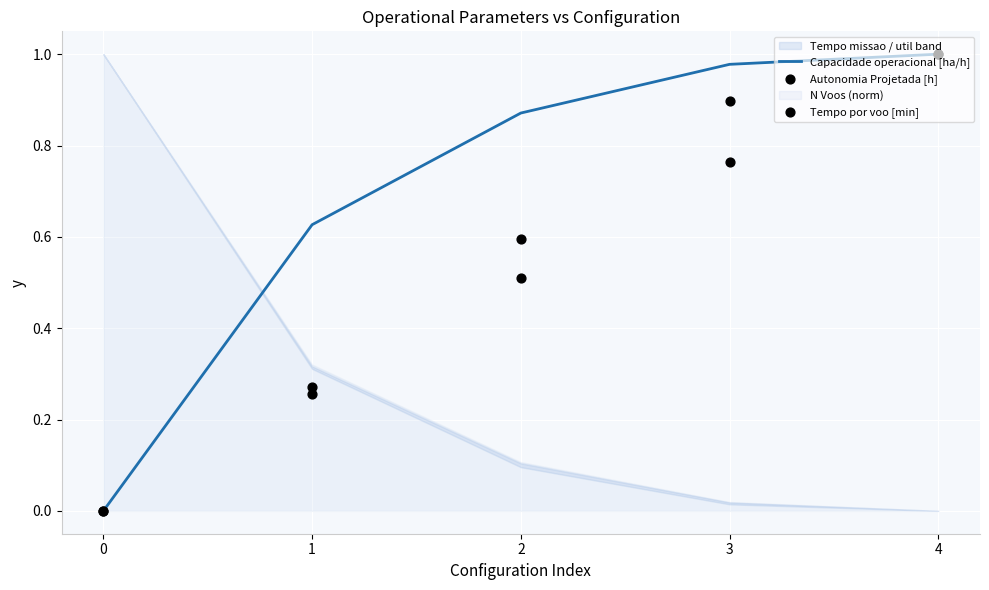

Which series has the largest total across all categories?

Capacidade operacional [ha/h]